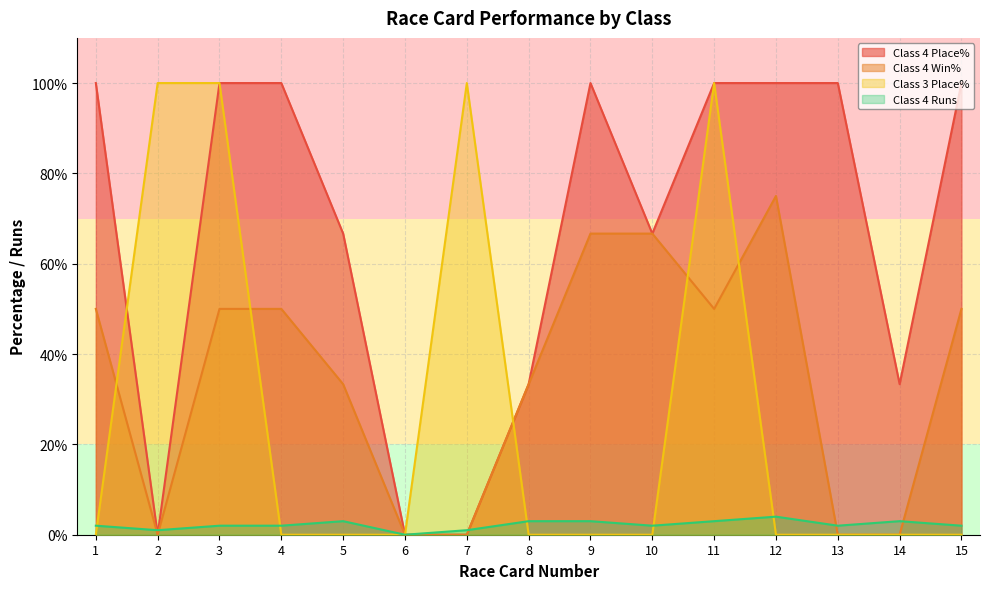

How many lines are shown in the chart?

4